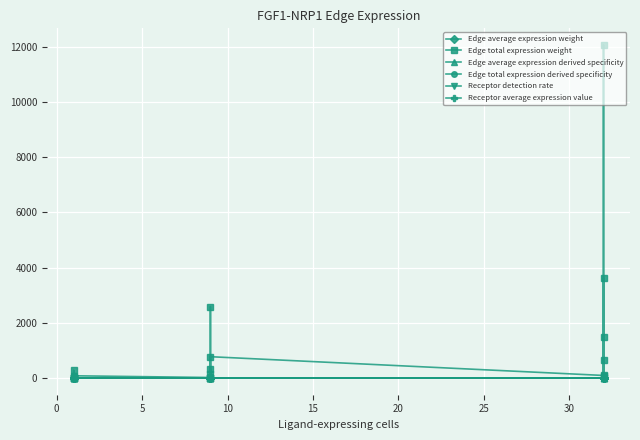

Reading left to right, what are all the values shown in this chart?

Edge average expression weight: 0.2	0.0	0.1	0.4	0.1	0.0	0.0	0.0	0.0	0.1	0.0	0.0	0.0	0.0	0.0	0.0	0.0	0.0
Edge total expression weight: 3608.2	89.9	1496.9	641.2	12062.4	94.8	773.7	19.3	321.0	137.5	2586.6	20.3	82.8	2.1	34.3	14.7	276.7	2.2
Edge average expression derived specificity: 0.2	0.0	0.1	0.4	0.2	0.0	0.0	0.0	0.0	0.1	0.0	0.0	0.0	0.0	0.0	0.0	0.0	0.0
Edge total expression derived specificity: 0.2	0.0	0.1	0.0	0.5	0.0	0.0	0.0	0.0	0.0	0.1	0.0	0.0	0.0	0.0	0.0	0.0	0.0
Receptor detection rate: 0.4	0.0	0.1	0.7	0.3	0.0	0.4	0.0	0.1	0.7	0.3	0.0	0.4	0.0	0.1	0.7	0.3	0.0
Receptor average expression value: 0.5	0.0	0.2	1.3	0.5	0.0	0.5	0.0	0.2	1.3	0.5	0.0	0.5	0.0	0.2	1.3	0.5	0.0